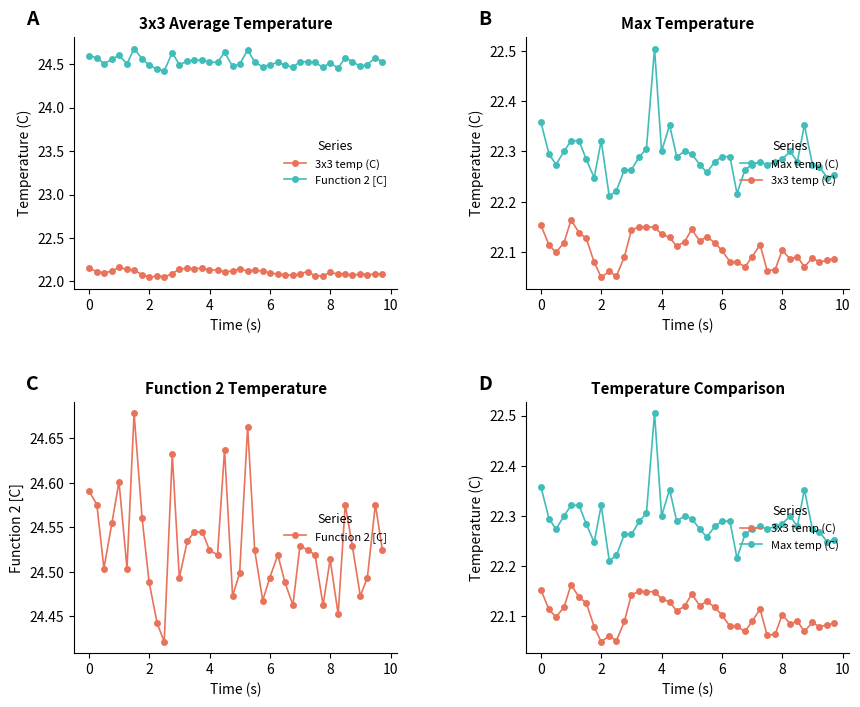

The Function 2 [C] series shows 9.4 at 28. True or false?

False